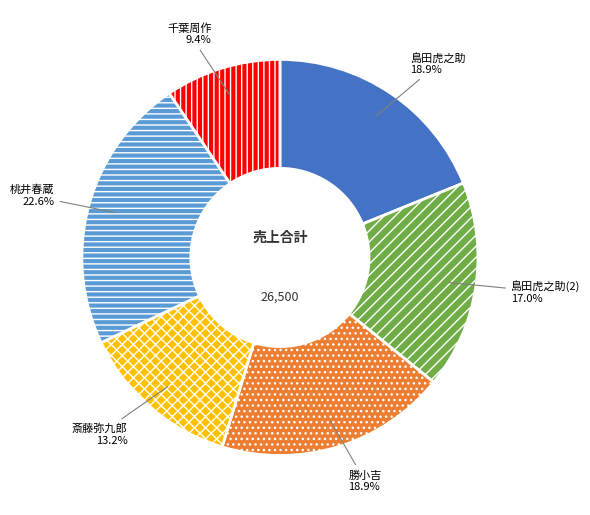

How many slices are in this pie chart?

6